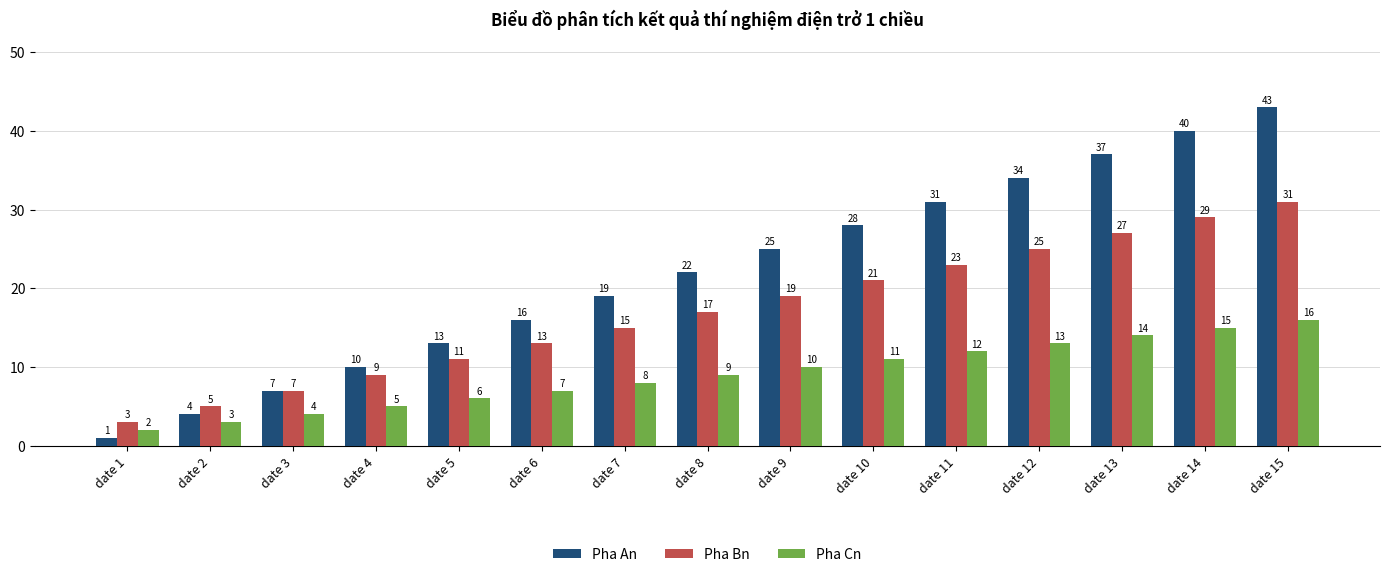

Reading left to right, transcribe all the data shown in this chart.

Pha An: 1	4	7	10	13	16	19	22	25	28	31	34	37	40	43
Pha Bn: 3	5	7	9	11	13	15	17	19	21	23	25	27	29	31
Pha Cn: 2	3	4	5	6	7	8	9	10	11	12	13	14	15	16